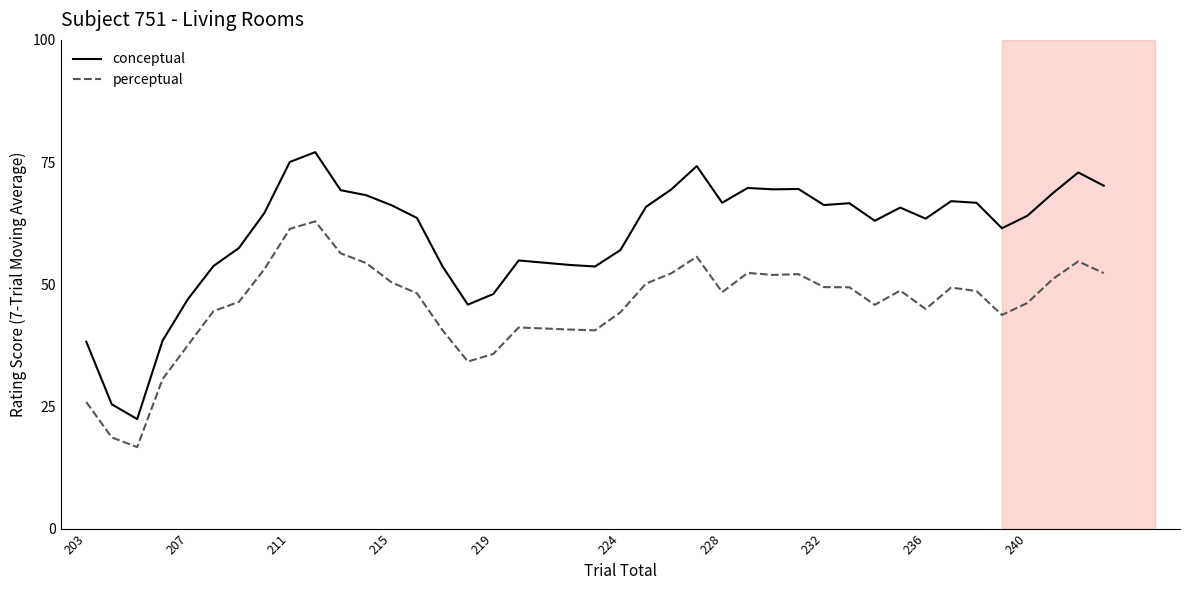

True or false: perceptual and conceptual intersect in this chart.

False